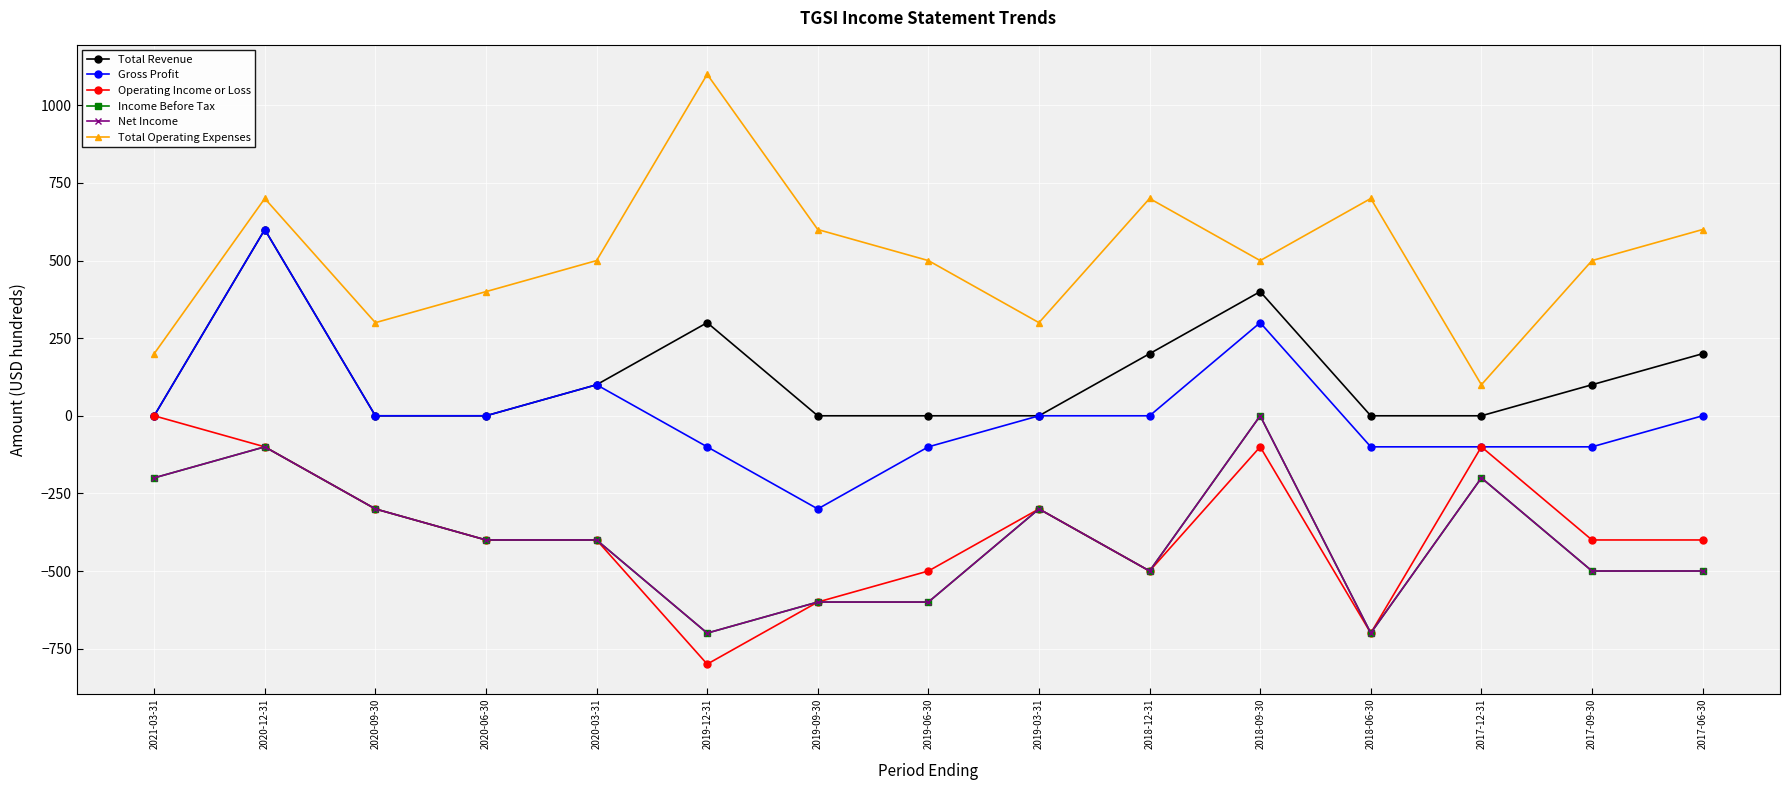

What is the sum of the Operating Income or Loss values at 2019-12-31 and 2018-06-30?

-1500